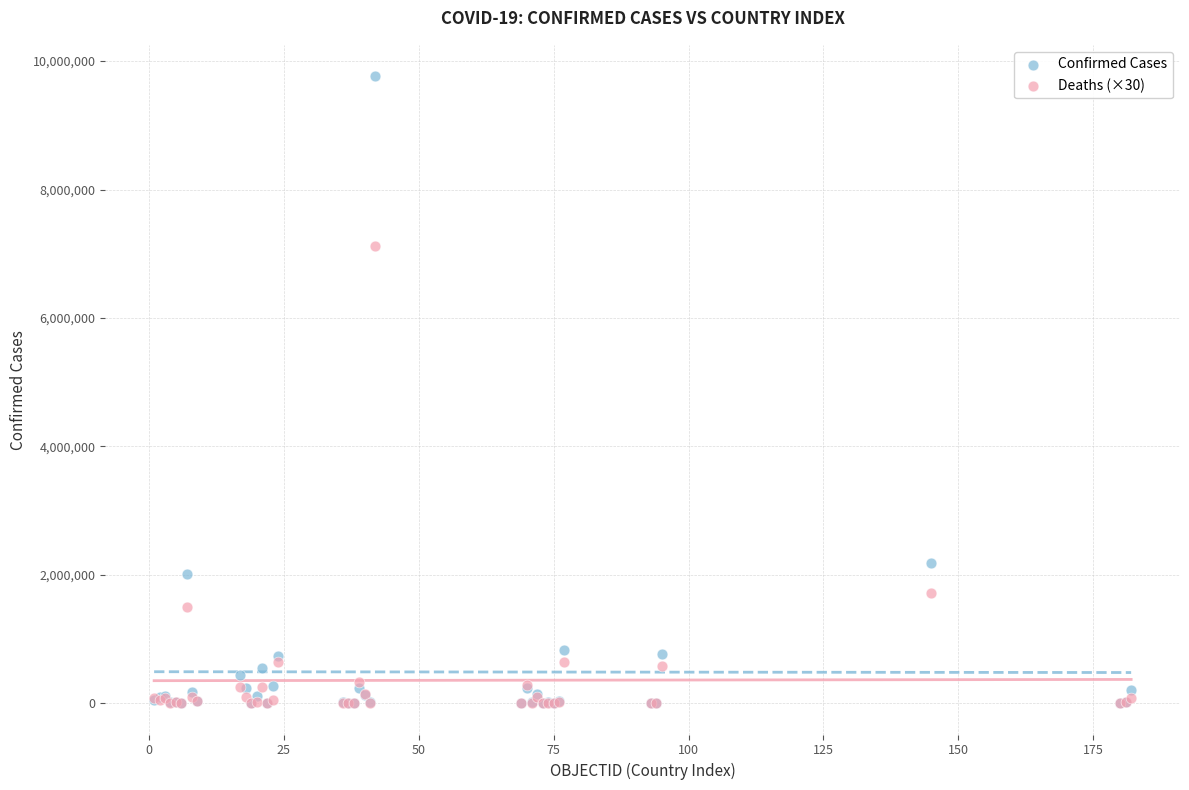

Which series reaches the maximum Y coordinate?

Confirmed Cases